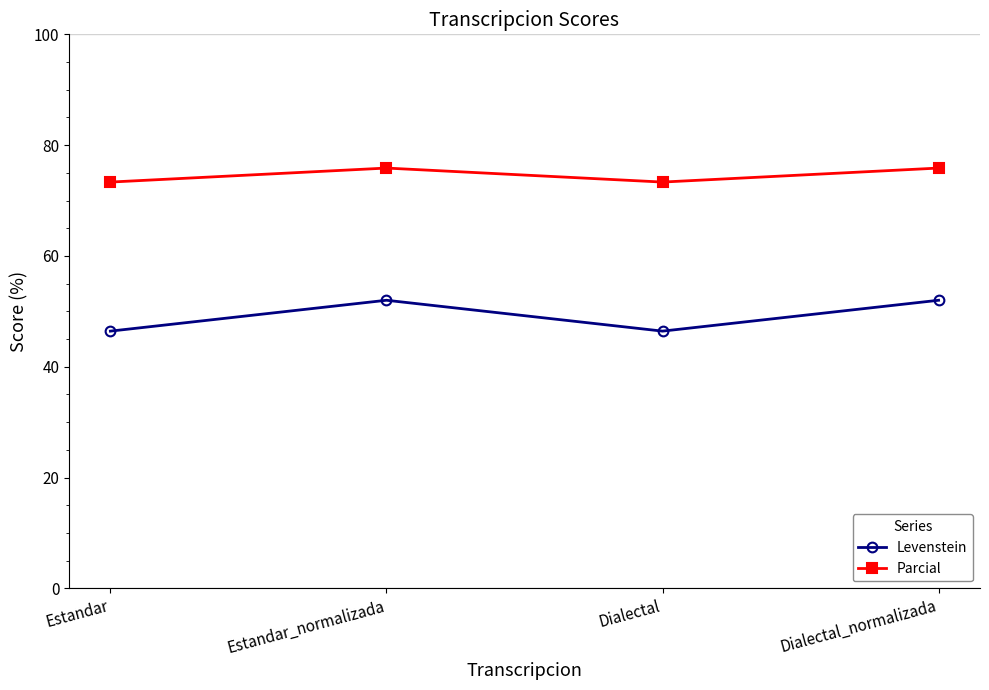

What are all the series names shown in the legend?

Levenstein, Parcial